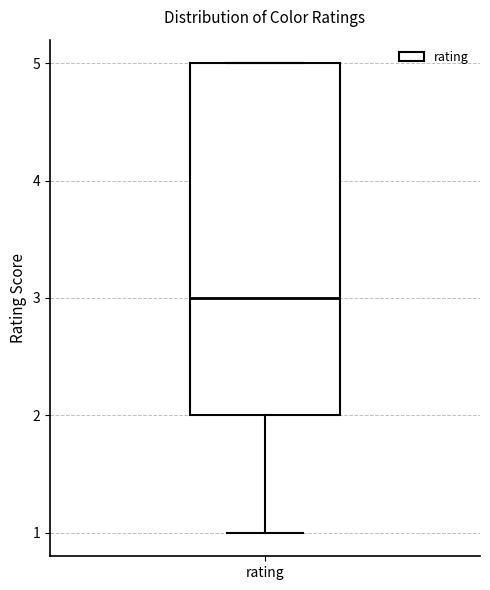

Read this box plot against the y-axis: the position of the median line, the range covered by the box, and the ends of both whiskers. The values are not printed on the chart, so give them approximately, as read against the axis.

median 3, box 2 to 5, whiskers 1 to 5